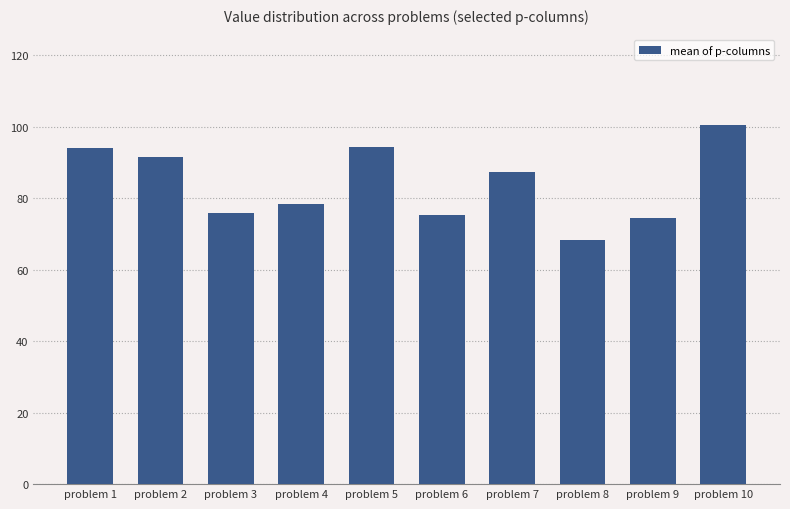

Is it true that the value at problem 4 is 78.3?

True